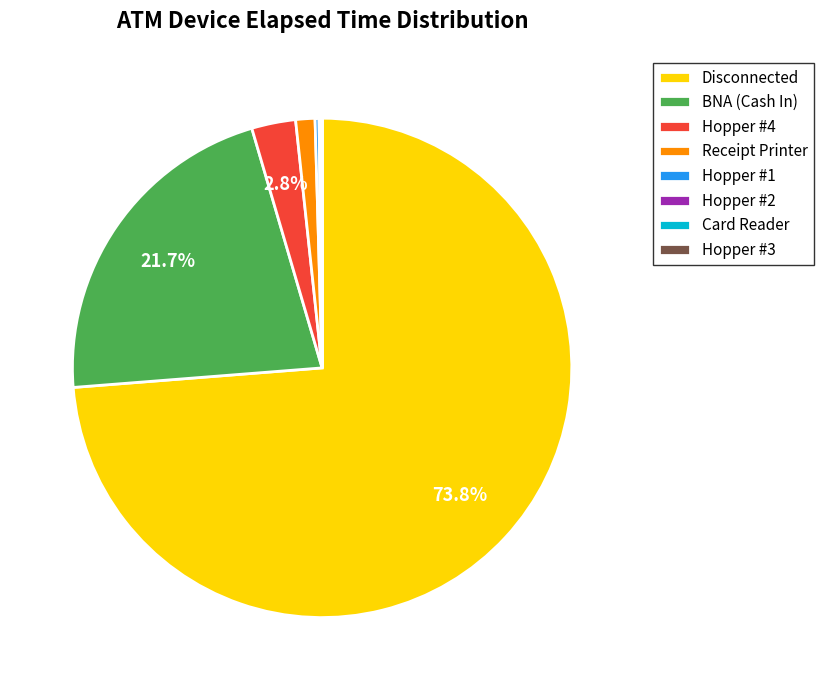

What percentage is the Receipt Printer slice, to the nearest percent?

1%